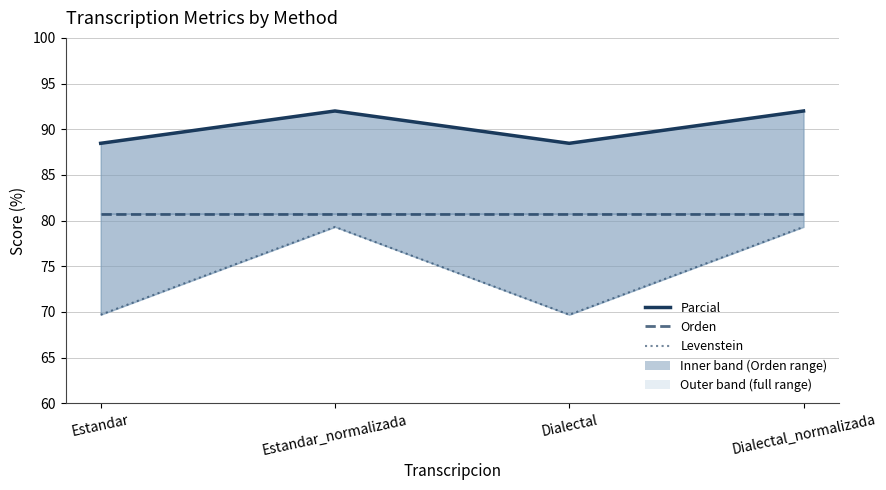

Is the value of Parcial at Estandar greater than the value of Orden at Estandar?

Yes